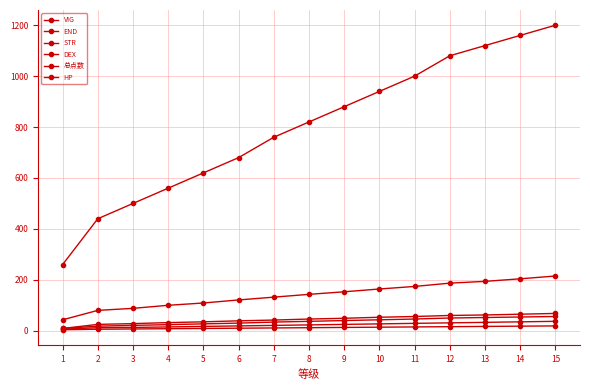

What is the difference between the second highest and second lowest values in the DEX series?

12